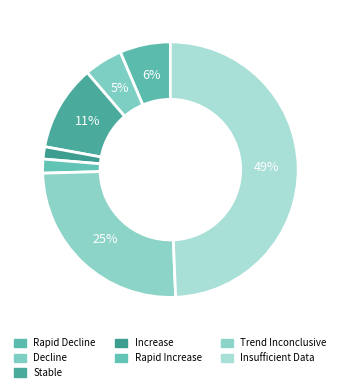

What is the ratio of the value at Trend Inconclusive to the value at Rapid Increase?

14.2